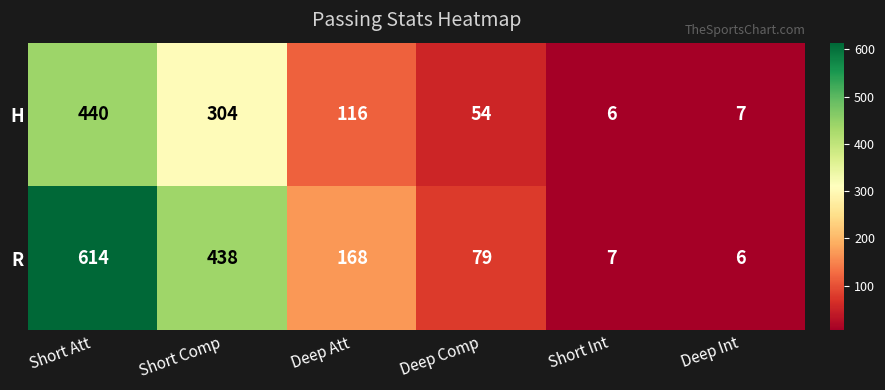

Reading left to right, transcribe all the data shown in this chart.

H: 440	304	116	54	6	7
R: 614	438	168	79	7	6